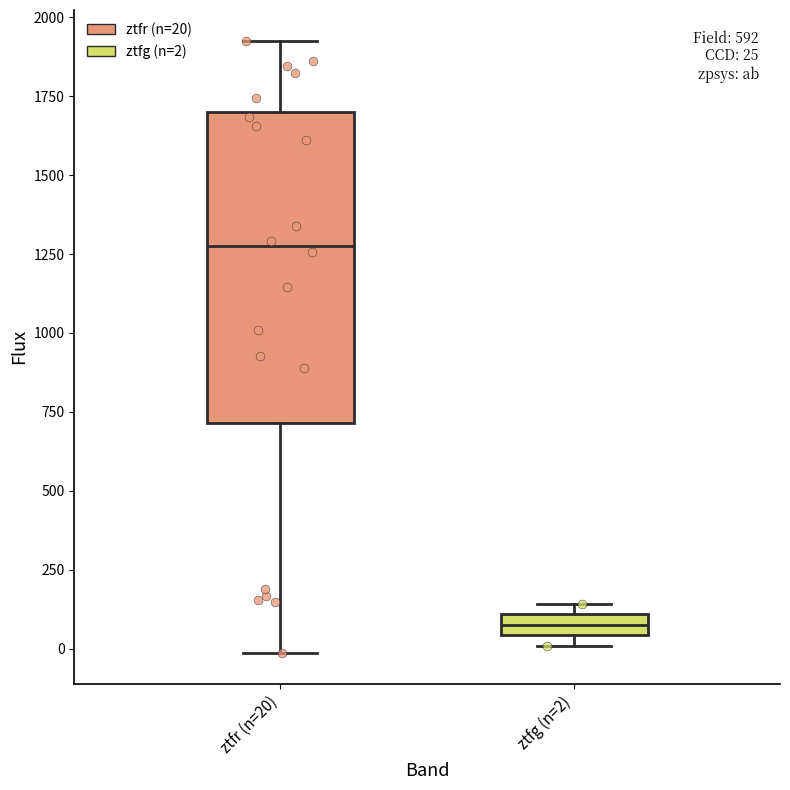

Which box is the tallest, from its lower edge to its upper edge?

ztfr (n=20)